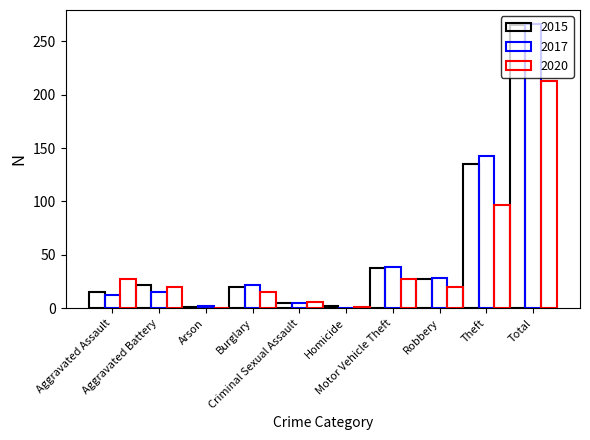

Rank the series at Aggravated Assault from lowest to highest value.

2017, 2015, 2020